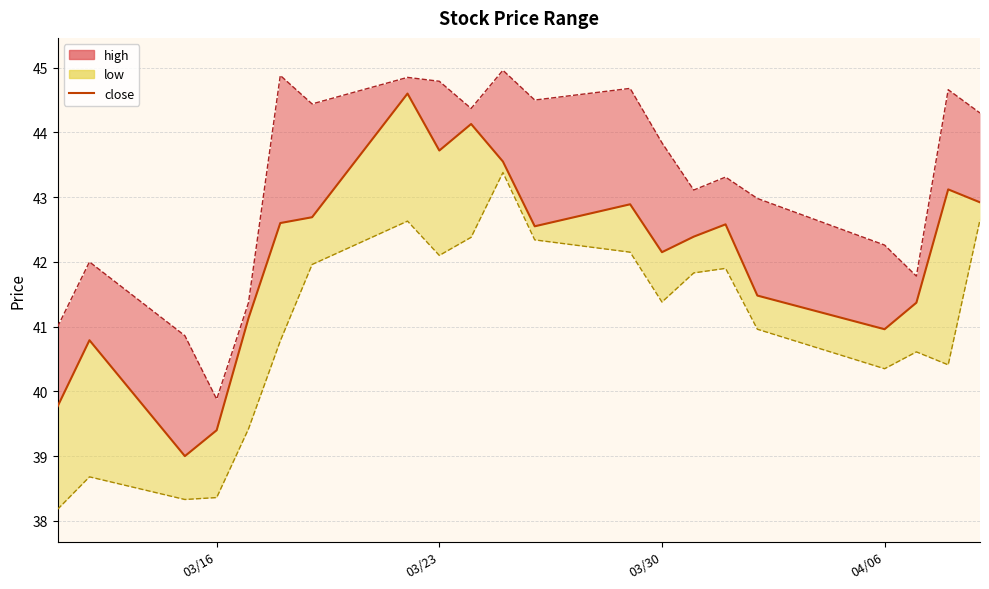

Rank the series by their maximum value, from lowest to highest.

low_line, close, high_line